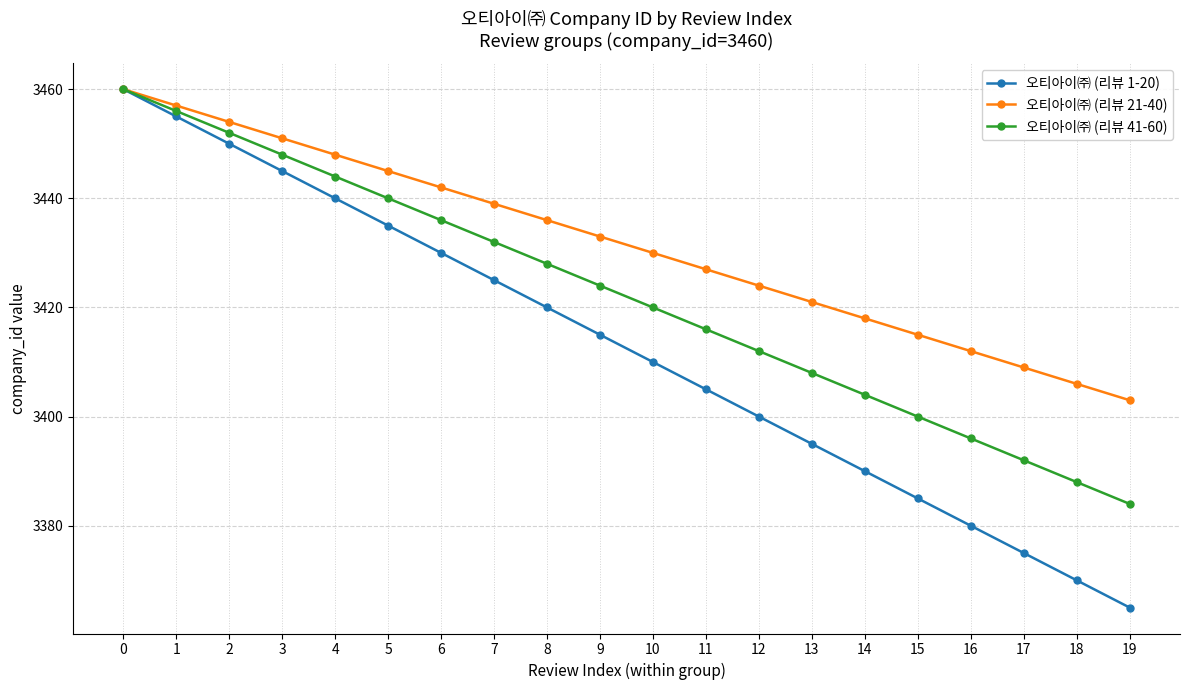

Does the chart display data point markers on the line(s)?

Yes